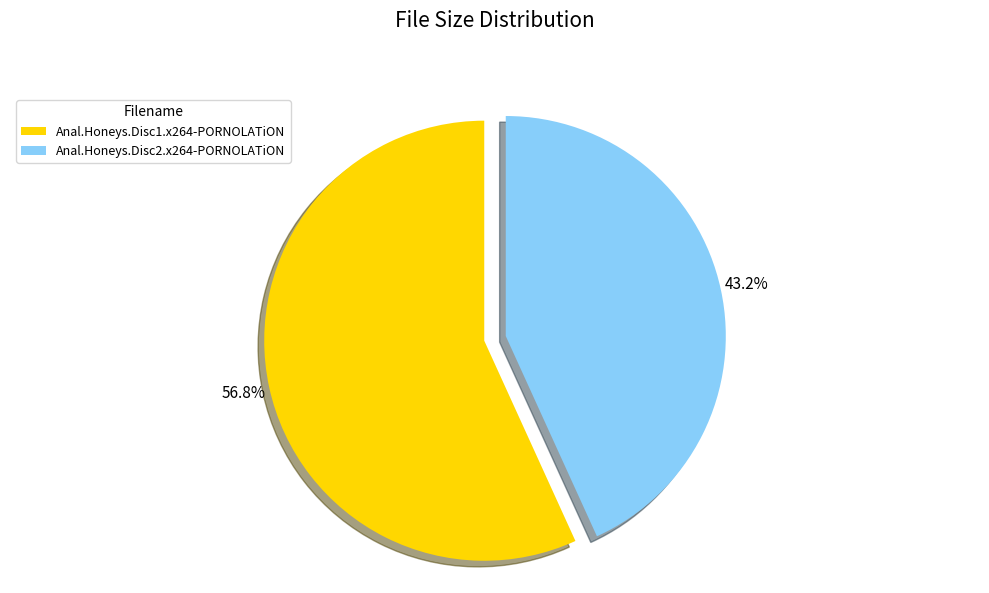

What is the total percentage of Anal.Honeys.Disc2.x264-PORNOLATiON and Anal.Honeys.Disc1.x264-PORNOLATiON?

100.0%